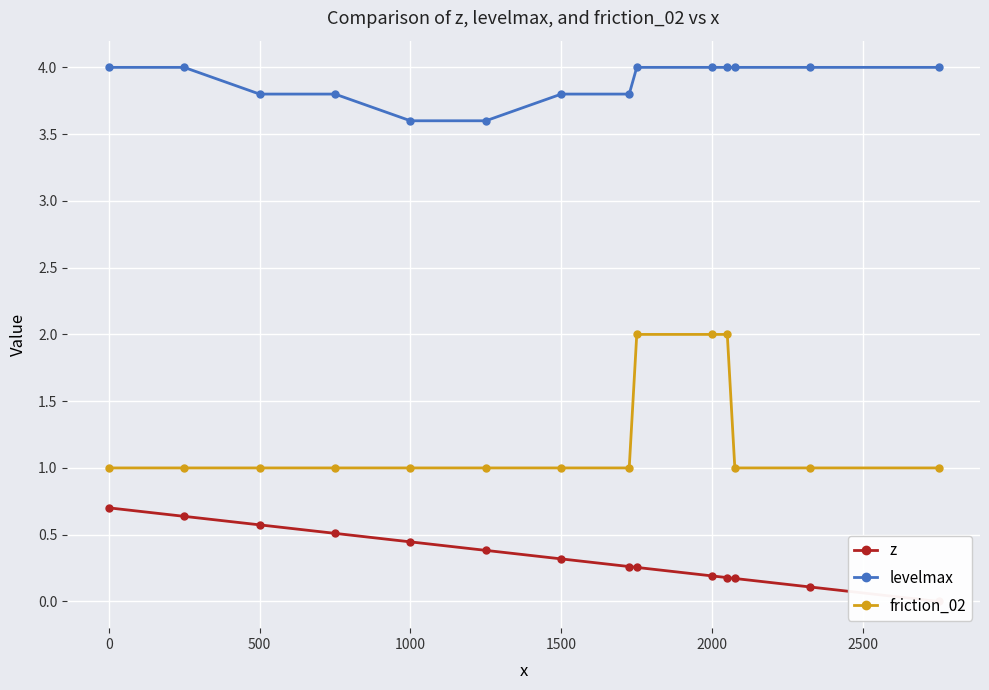

True or false: levelmax has a value of 4.0 at 0.

True